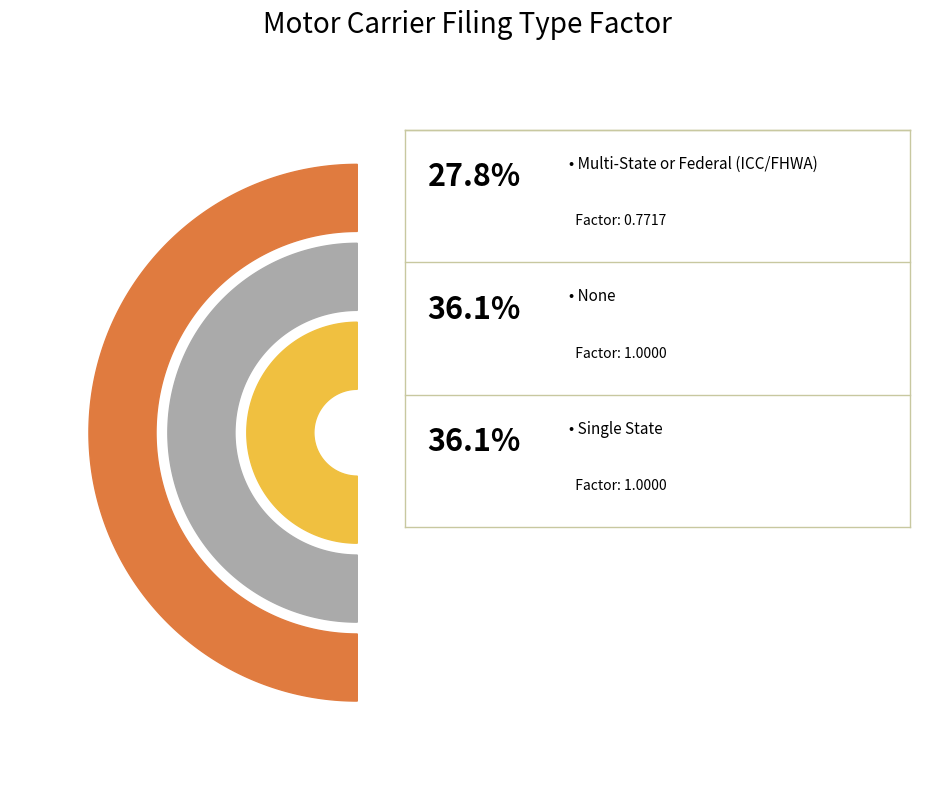

Rank the categories by value from highest to lowest.

None, Single State, Multi-State or Federal (ICC/FHWA)